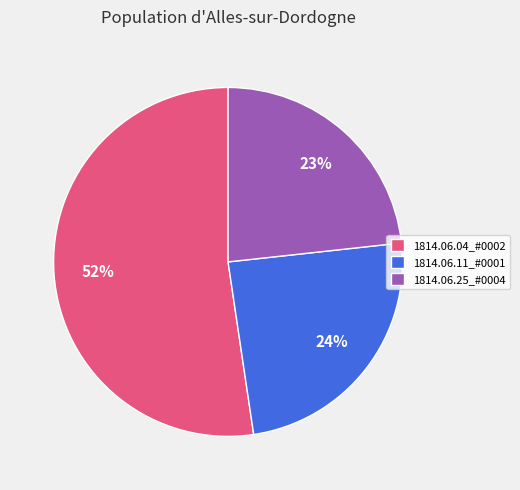

What is the majority slice?

1814.06.04_#0002